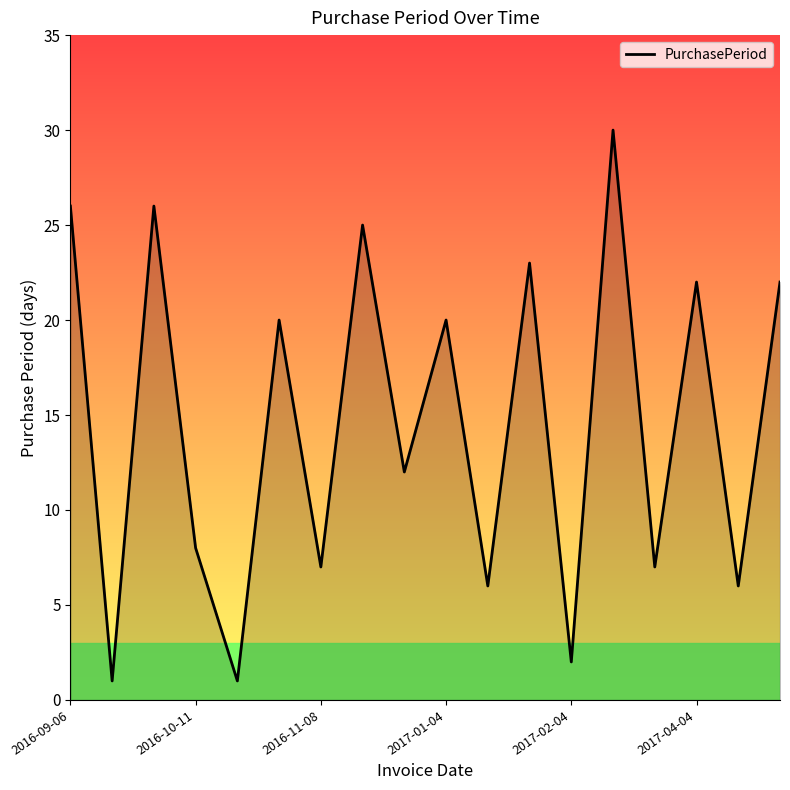

What is the difference between the maximum and minimum values?

29